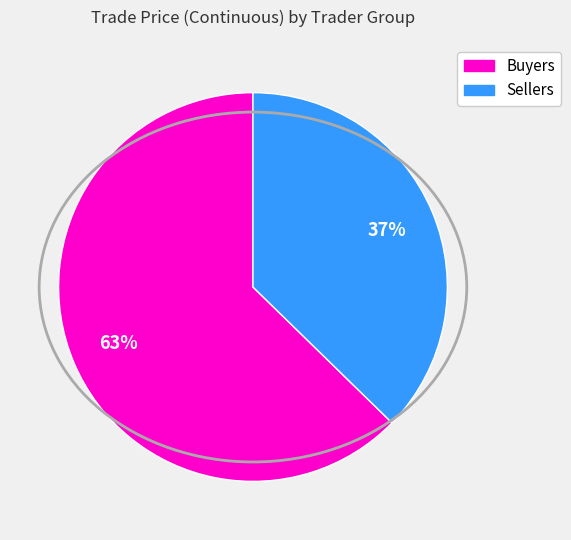

Is there a majority slice in this chart?

Yes